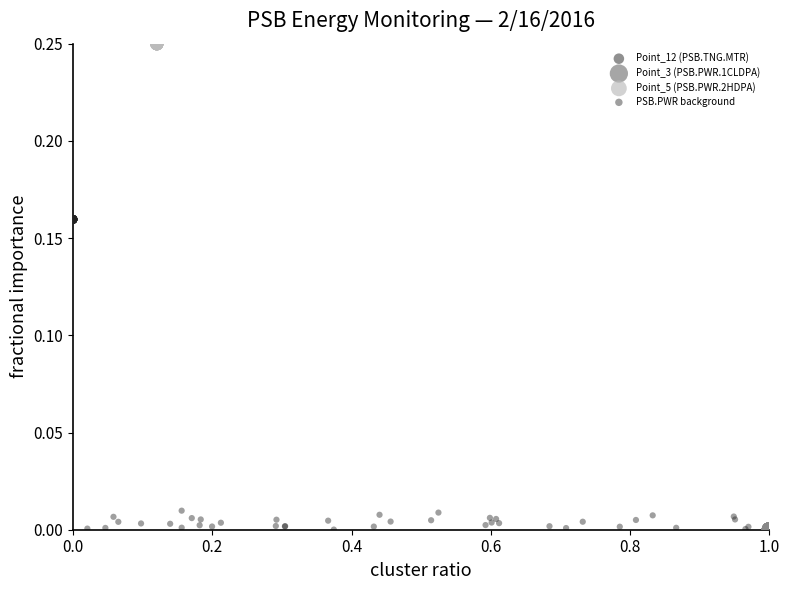

Which series contains the highest Y value?

Point_5 (PSB.PWR.2HDPA)